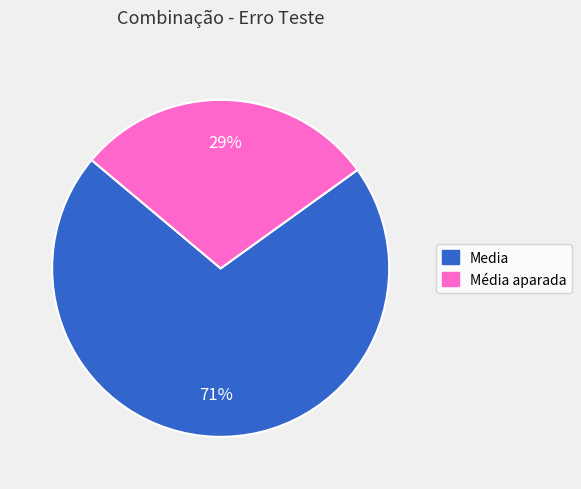

To the nearest percent, what is the difference between the largest and smallest slice percentages?

42%